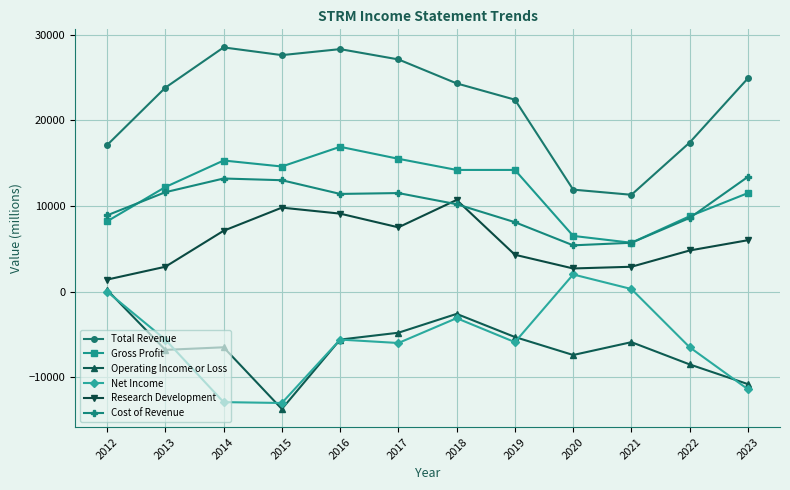

Which category has the lowest value across all series?

2015